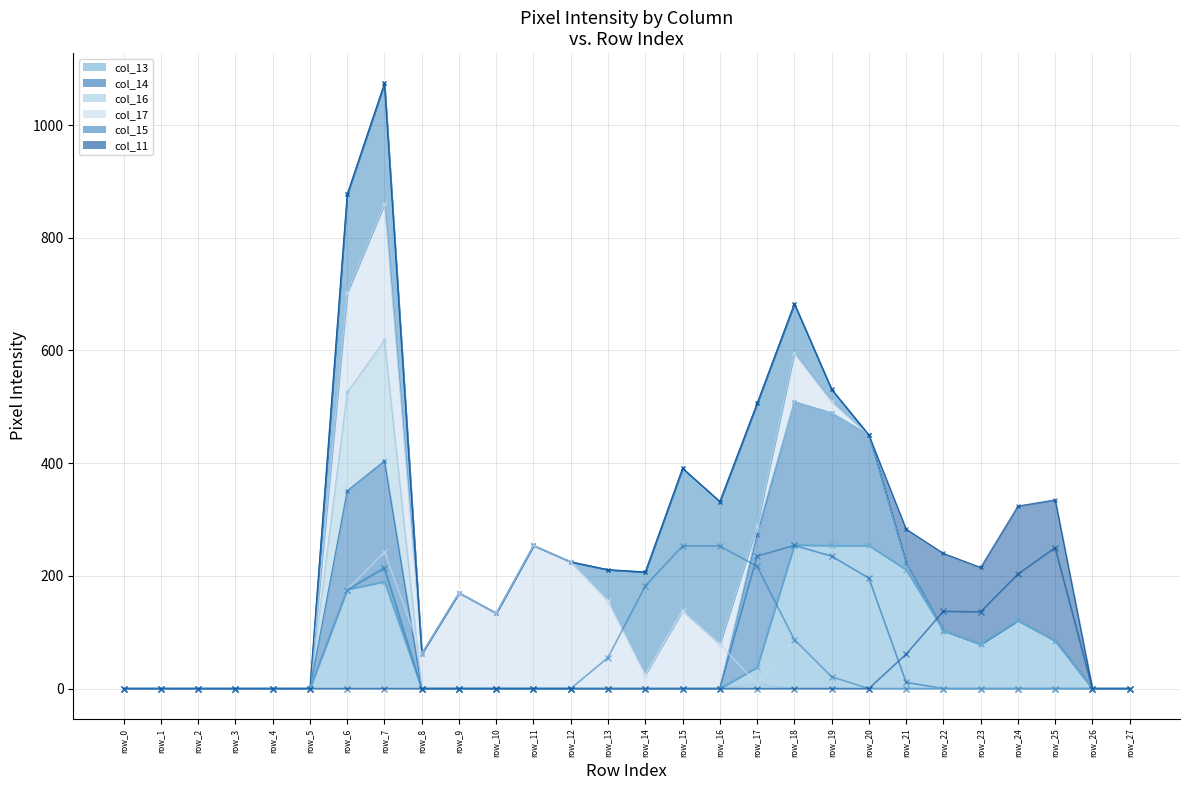

True or false: col_14 and col_11 cross at least once.

True